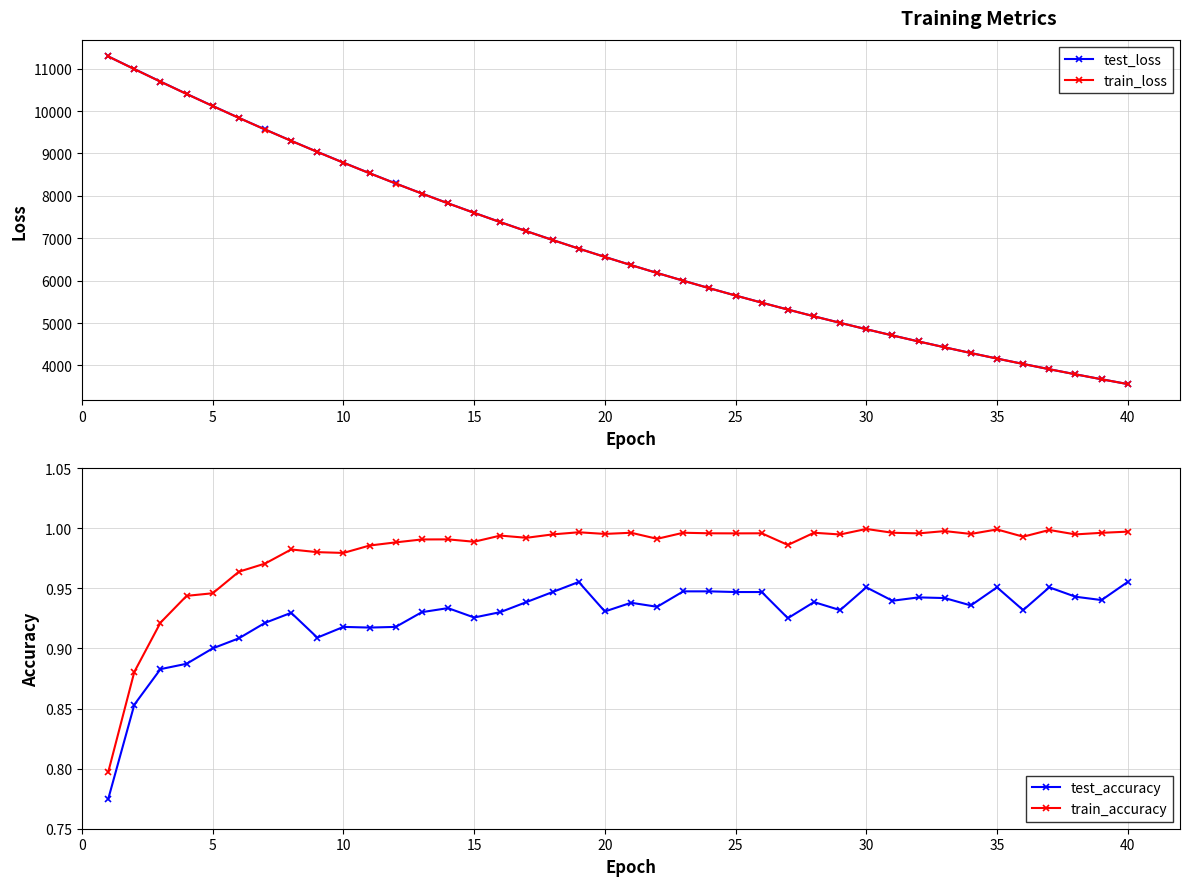

How many lines are shown in the chart?

4